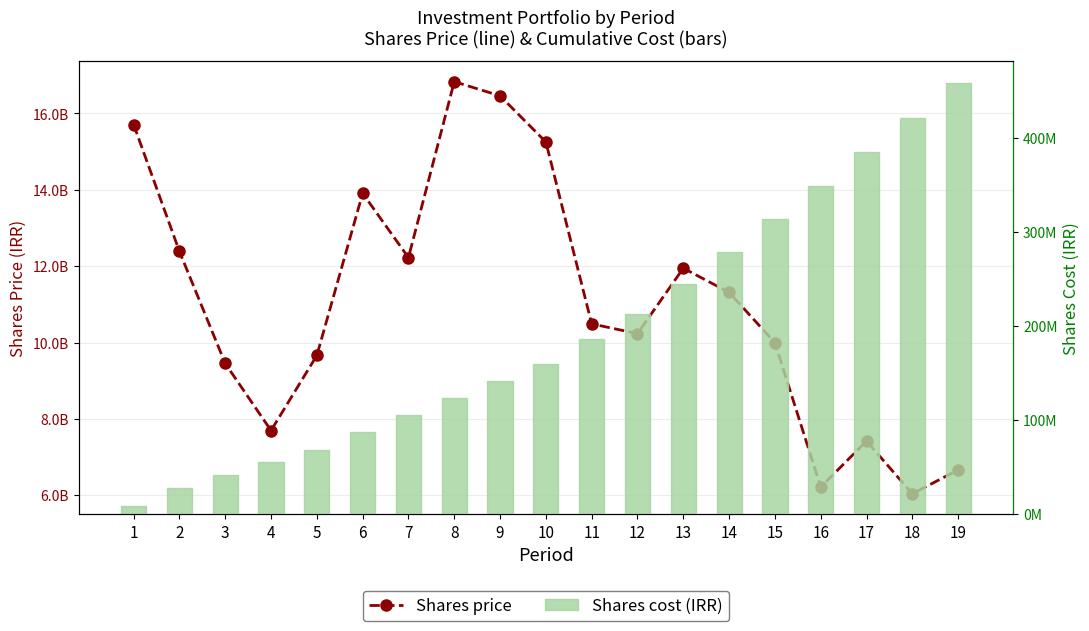

Rank the series by their average value, from highest to lowest.

Shares price, Shares cost (IRR)